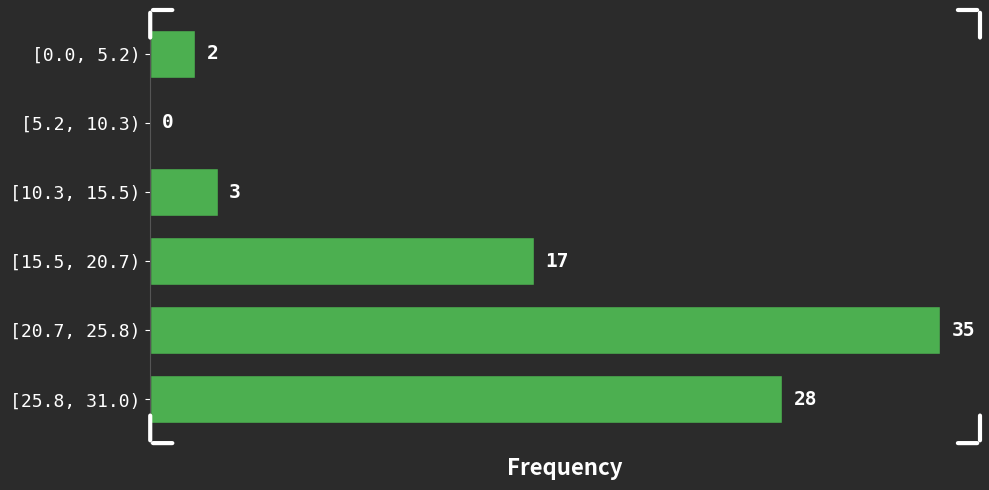

Reading top to bottom, what are all the values shown in this chart?

[0.0, 5.2)=2	[5.2, 10.3)=0	[10.3, 15.5)=3	[15.5, 20.7)=17	[20.7, 25.8)=35	[25.8, 31.0)=28